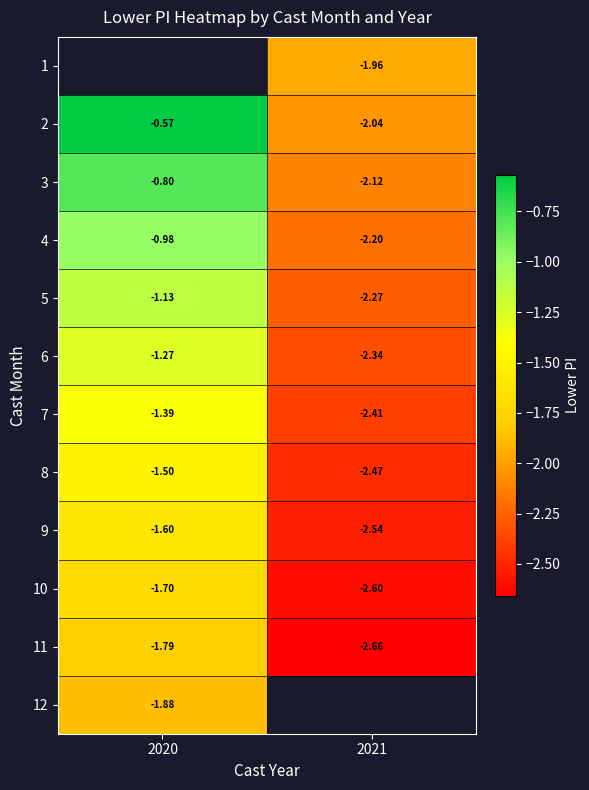

What is the spread (max minus min) of values at 2021?

0.7